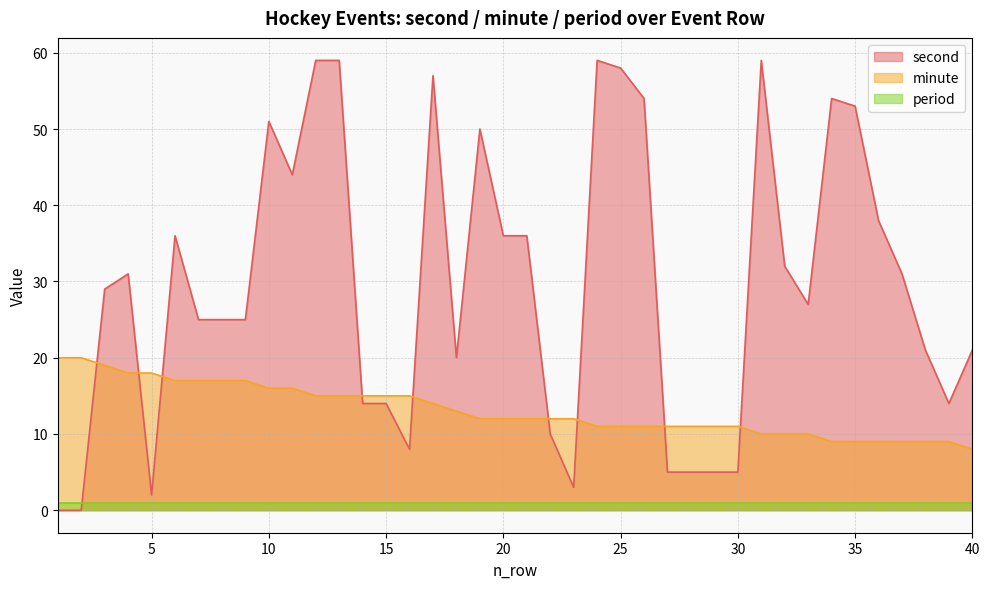

What is the difference between the maximum and minimum values in the second series?

59